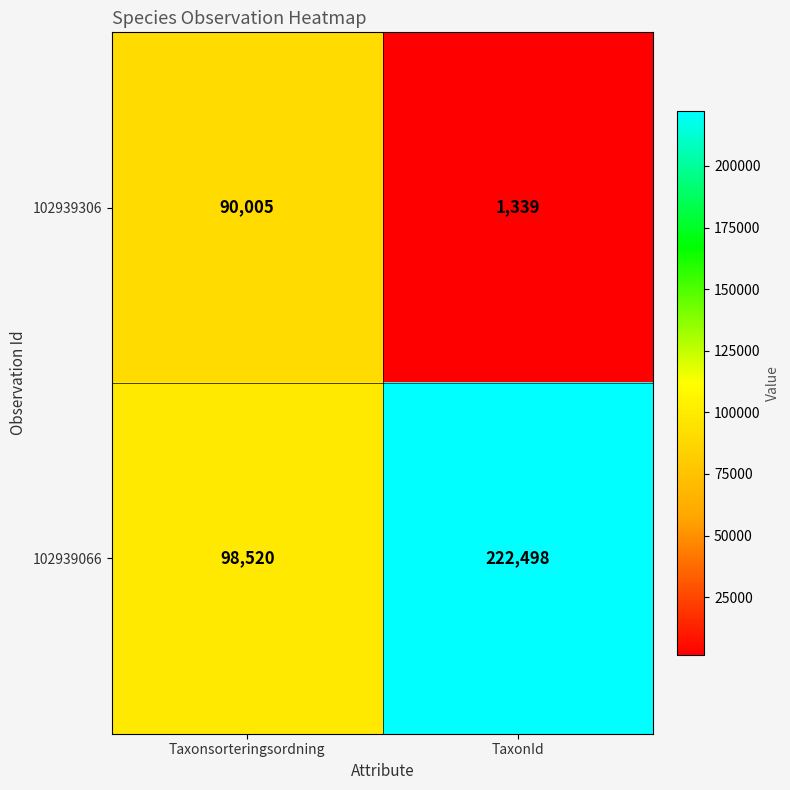

The 102939066 series shows 98520 at Taxonsorteringsordning. True or false?

True